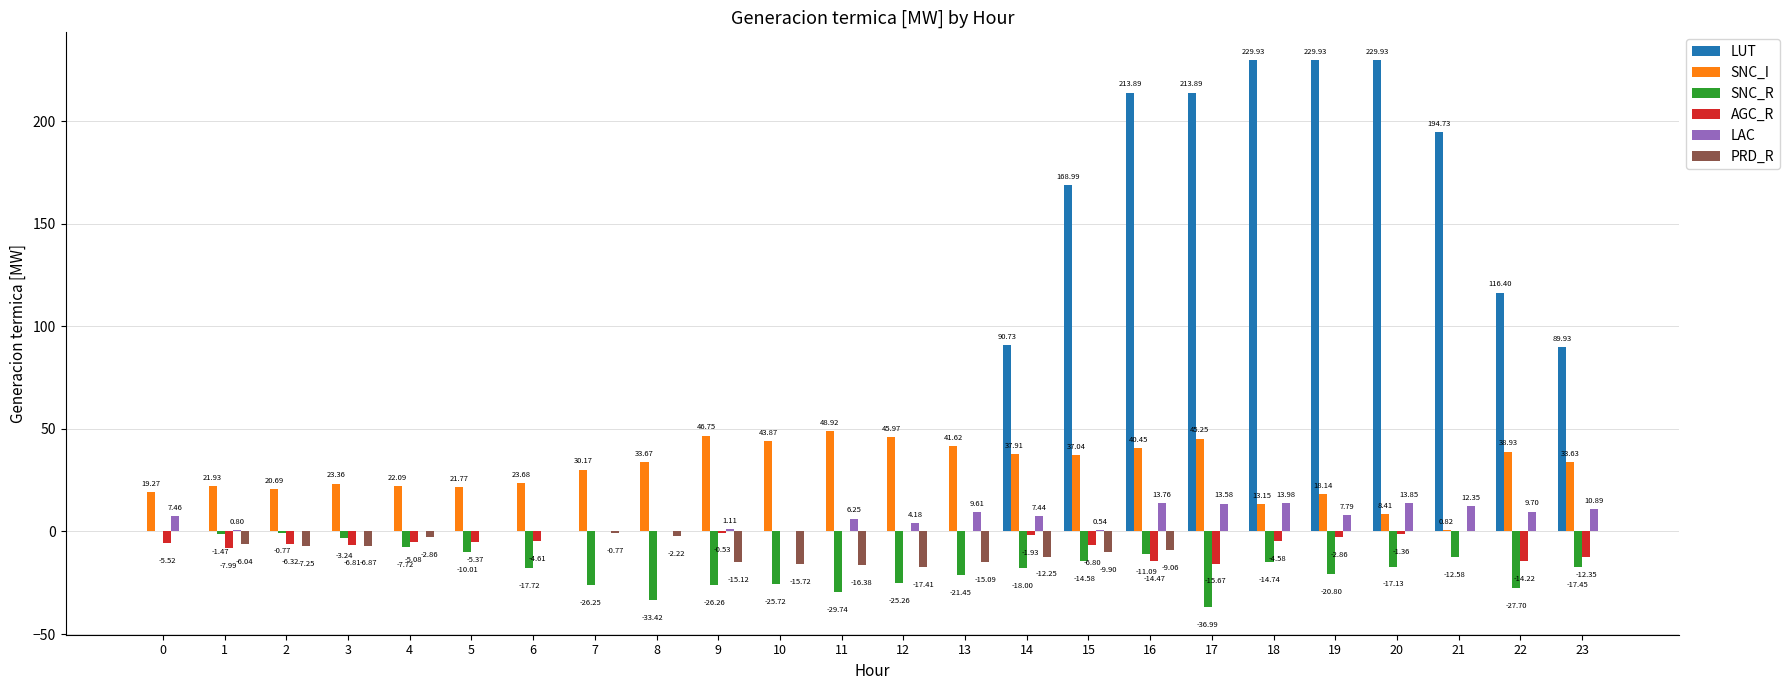

How many categories are shown in the chart?

24